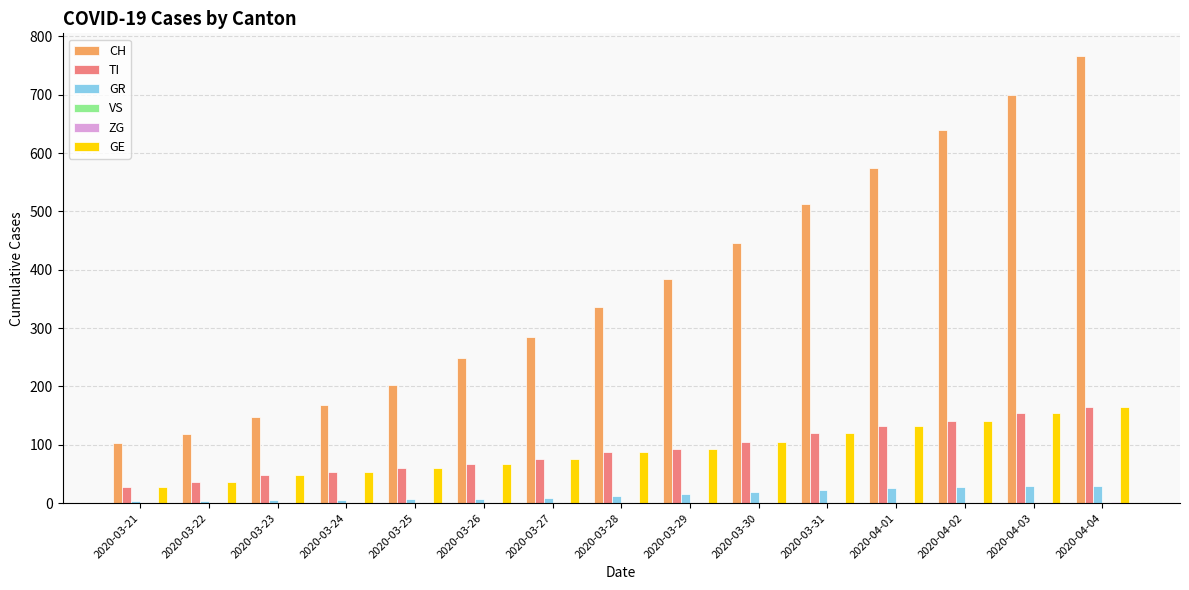

Which series has the largest total across all categories?

CH